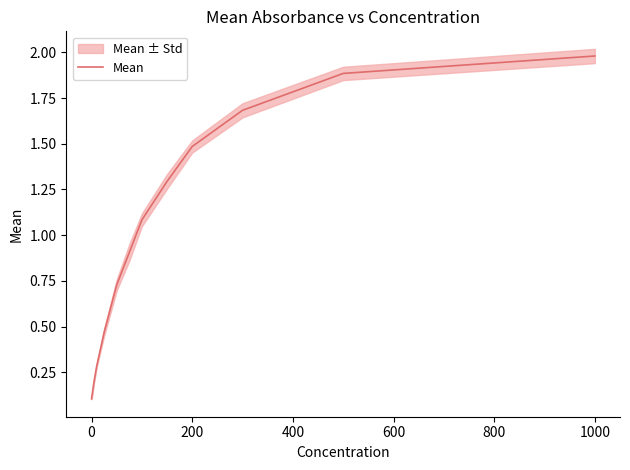

How many lines are shown in the chart?

1